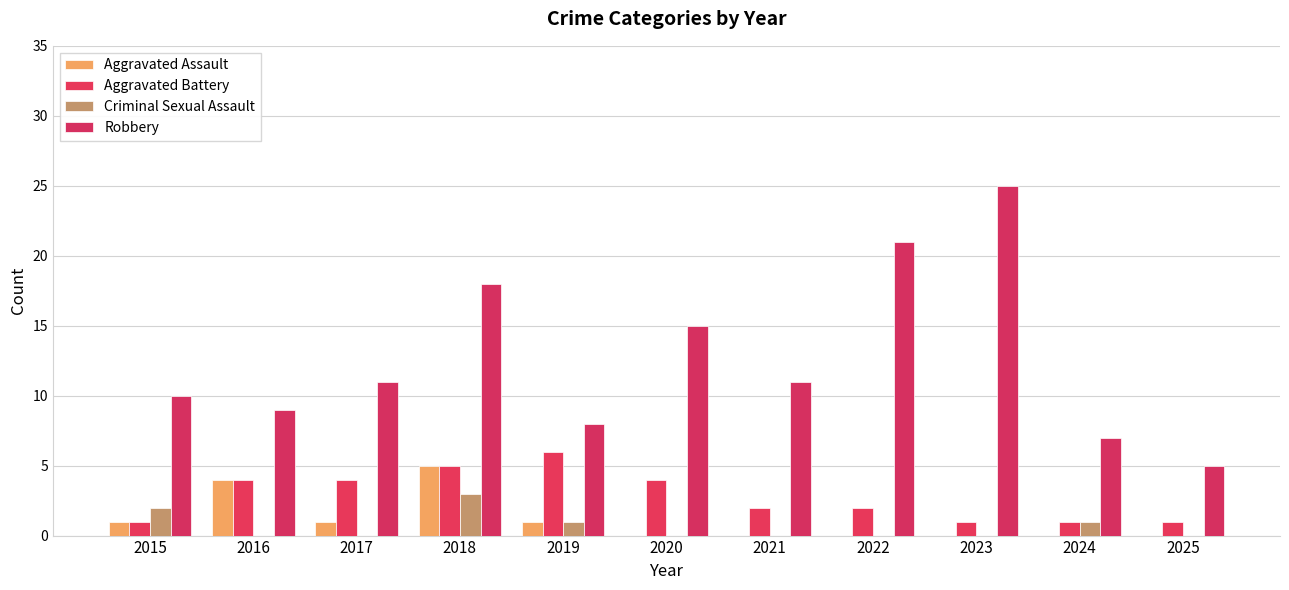

At 2016, list the series in order from largest to smallest.

Robbery, Aggravated Assault, Aggravated Battery, Criminal Sexual Assault